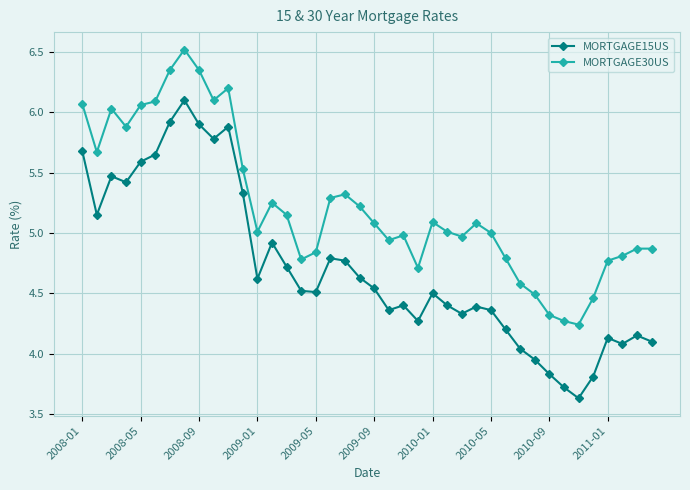

What is the smallest value displayed?

3.6